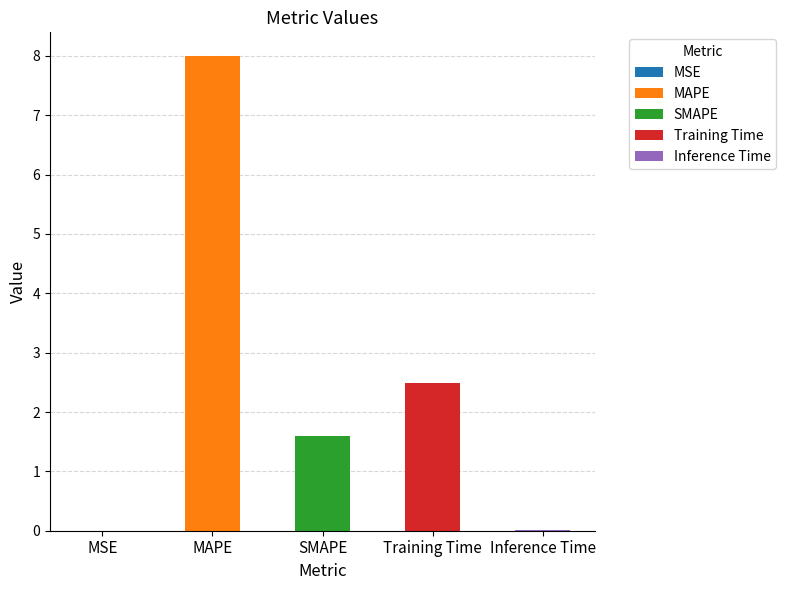

Which label corresponds to the smallest value in the chart?

MSE